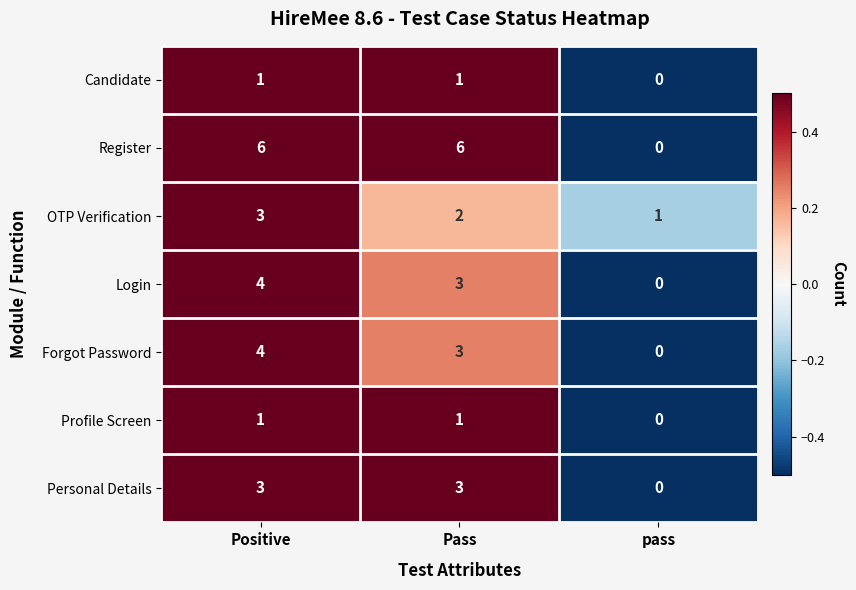

What is the maximum value for Forgot Password?

4